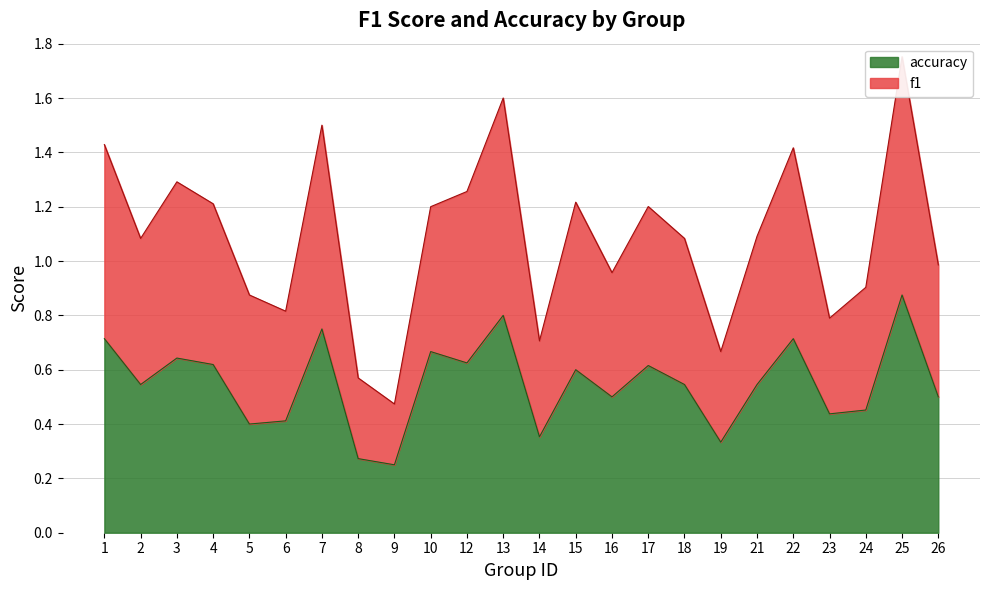

True or false: accuracy and f1 intersect in this chart.

False